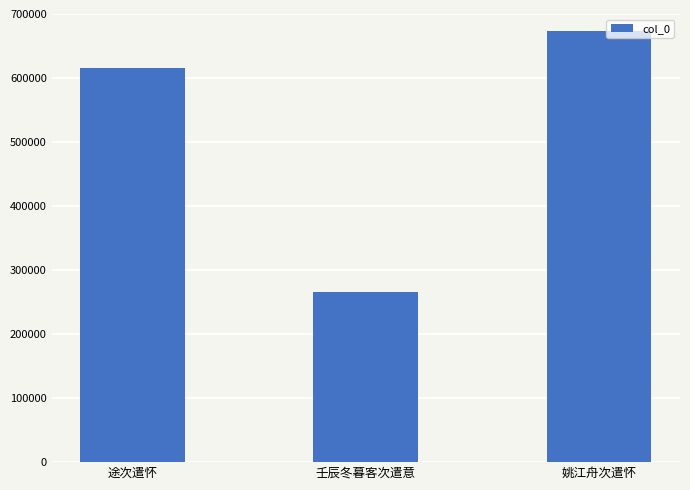

Reading left to right, extract all data points from this chart.

615030	265611	673425